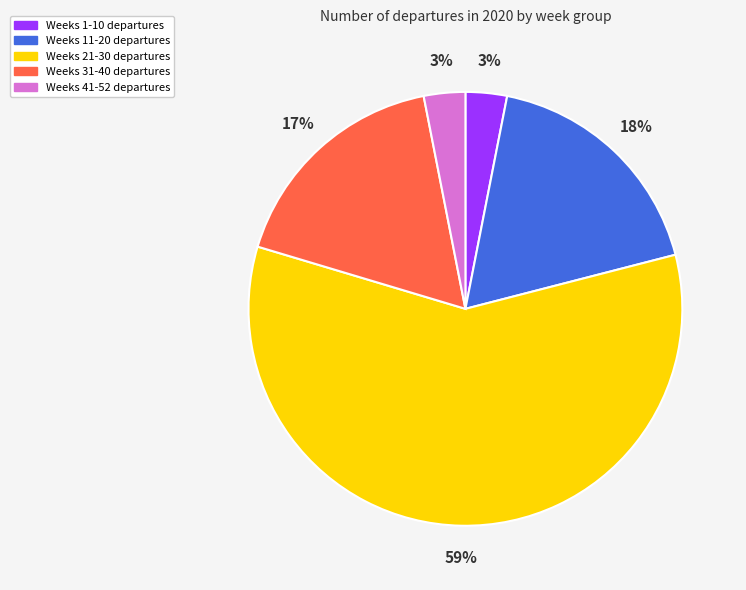

Which slice represents more than half of the pie?

Weeks 21-30 departures